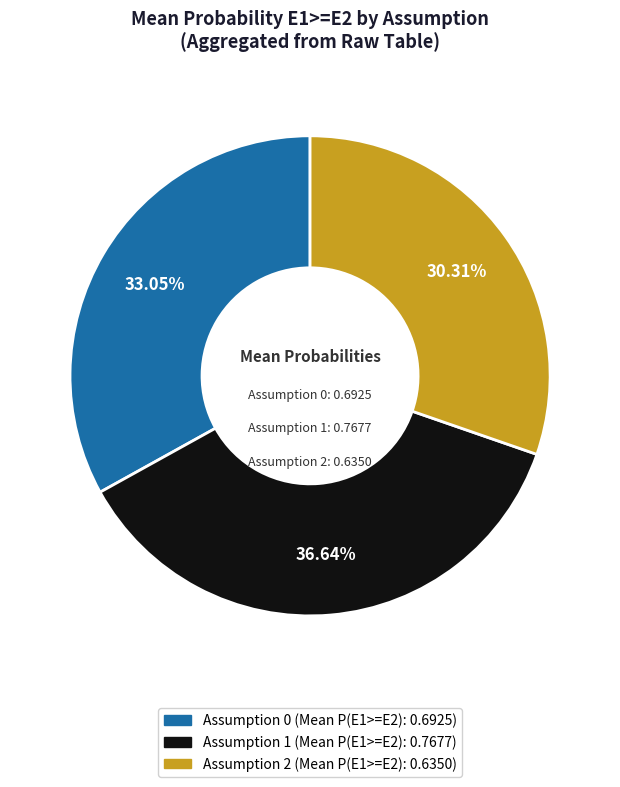

Rank the categories by value from lowest to highest.

Assumption 2, Assumption 0, Assumption 1